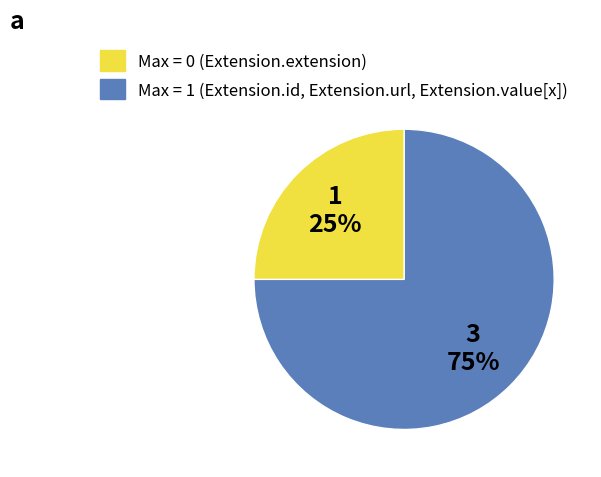

How many slices are in this pie chart?

2